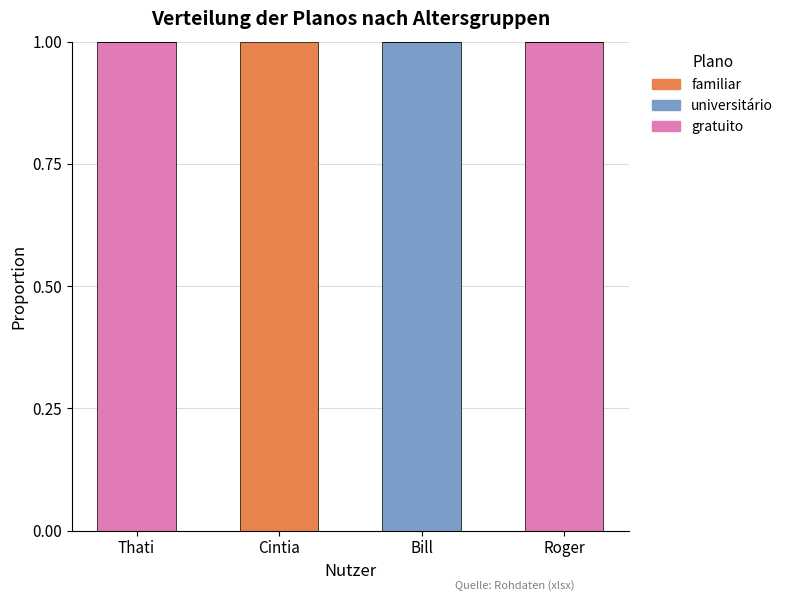

True or false: gratuito has a value of 1 at Bill.

False